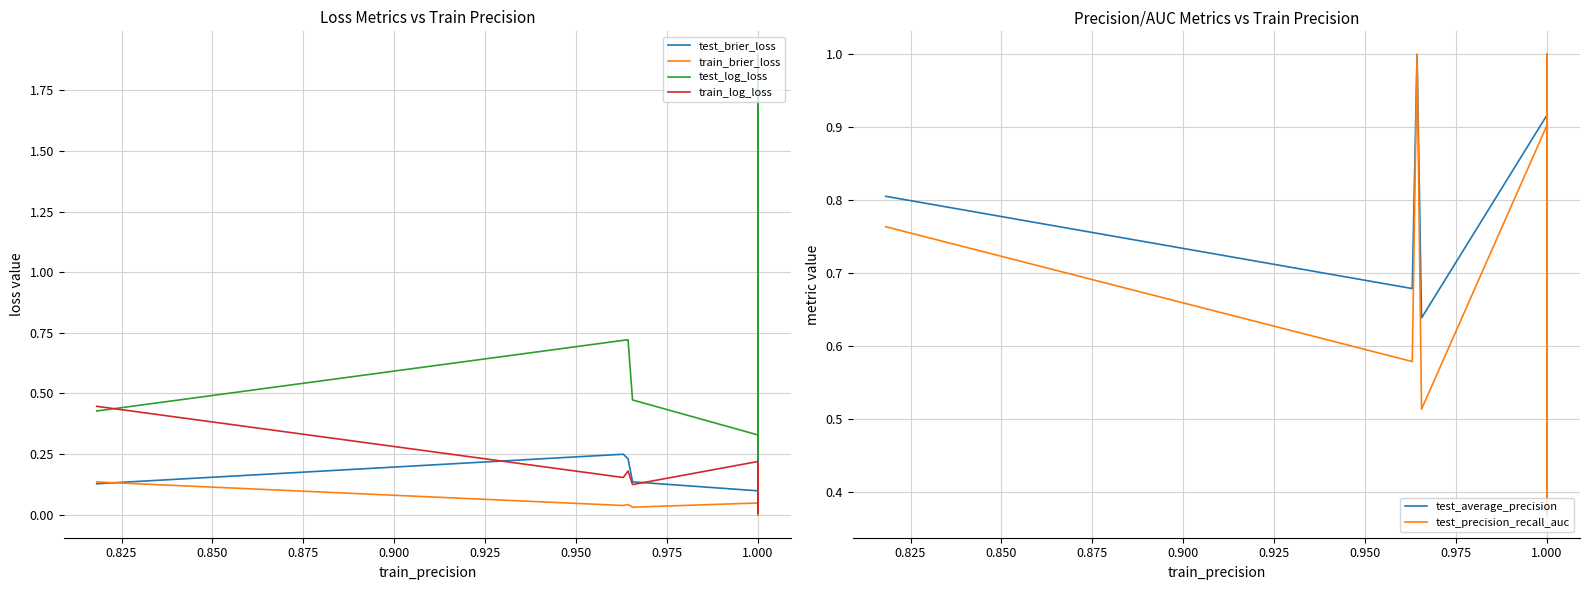

What is the sum of all train_brier_loss values?

1.1